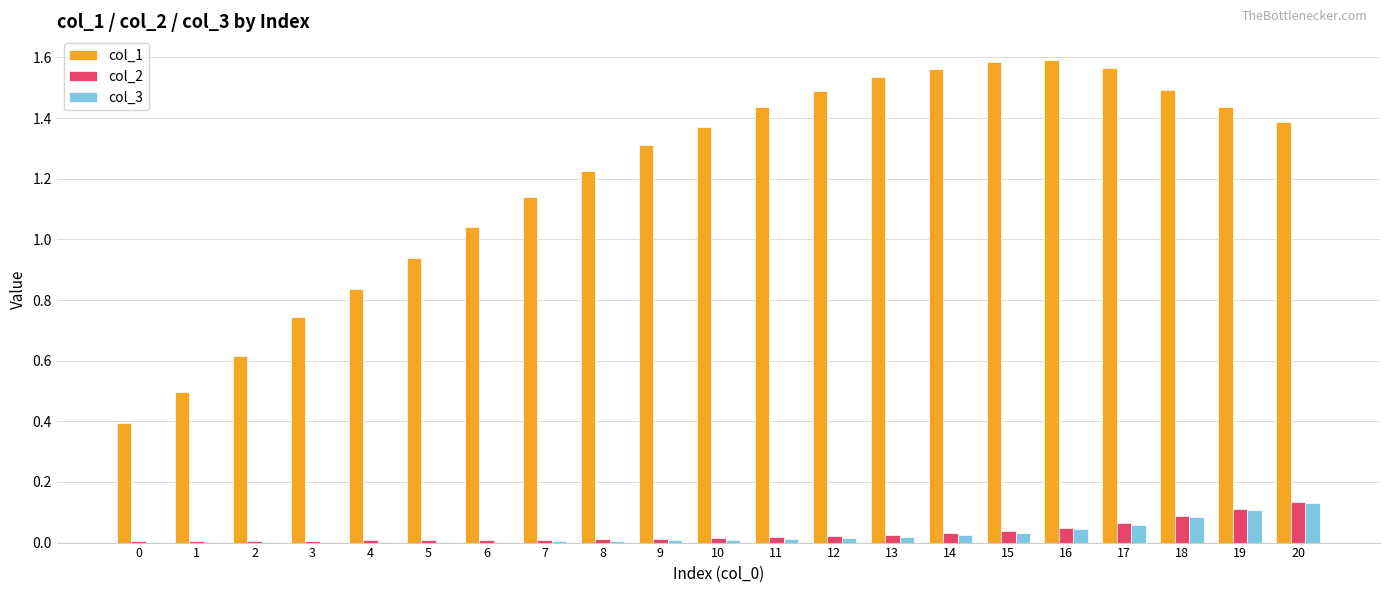

The value of col_2 at 17 is 0.1. True or false?

True